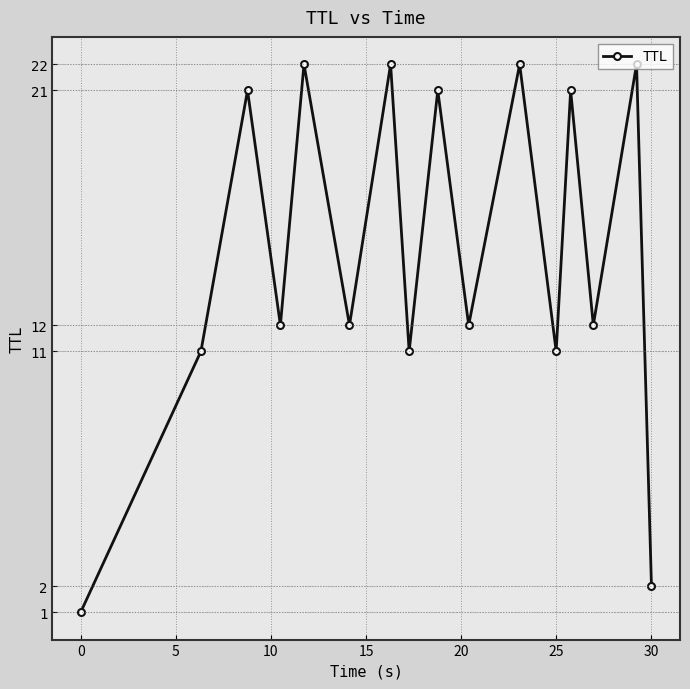

What is the maximum value shown in the chart?

22